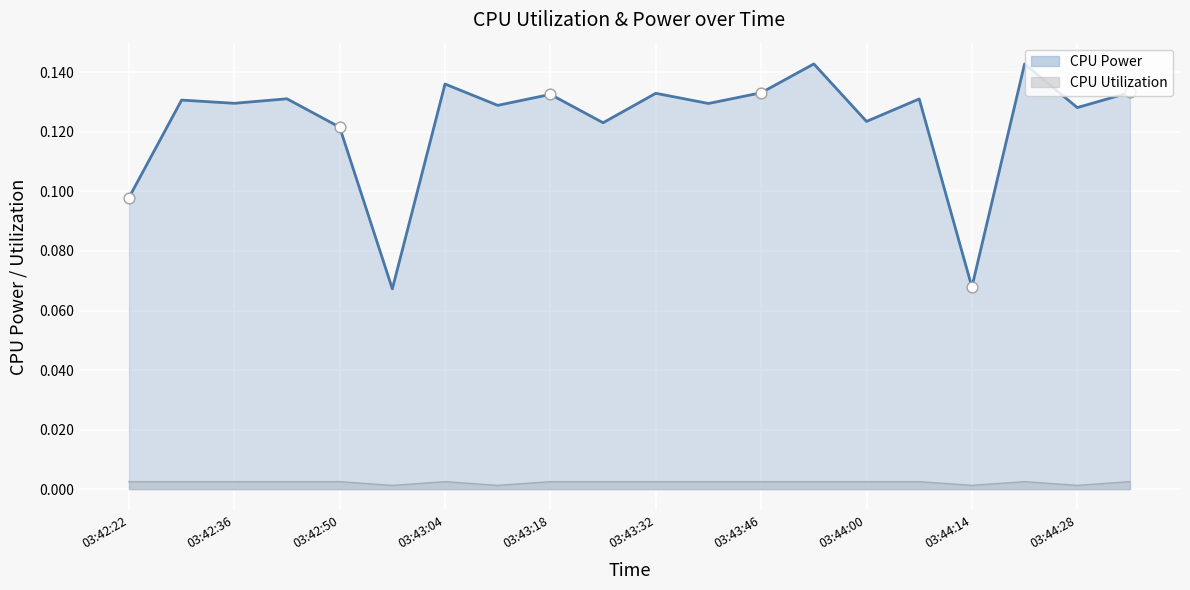

At which category is the sum across all series the highest?

03:44:21